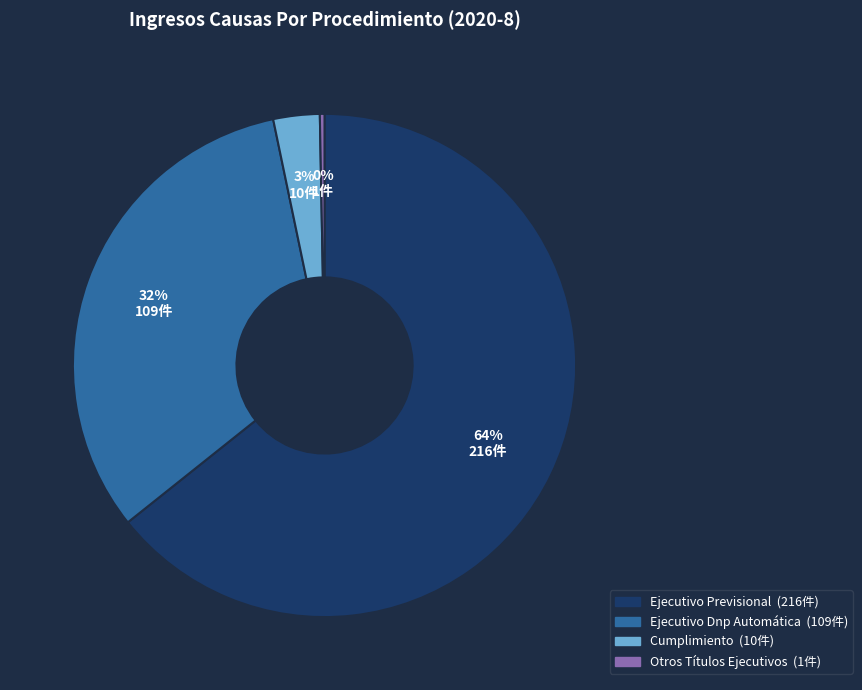

To the nearest percent, what percentage of the pie is Ejecutivo Dnp Automática?

32%